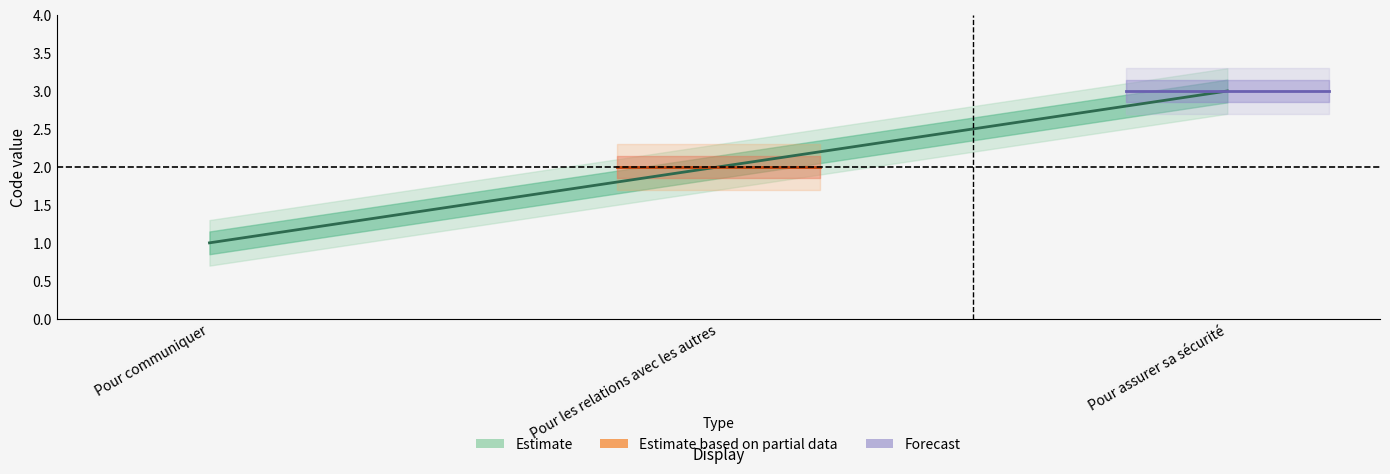

The Code series shows 1.0 at Pour communiquer. True or false?

True